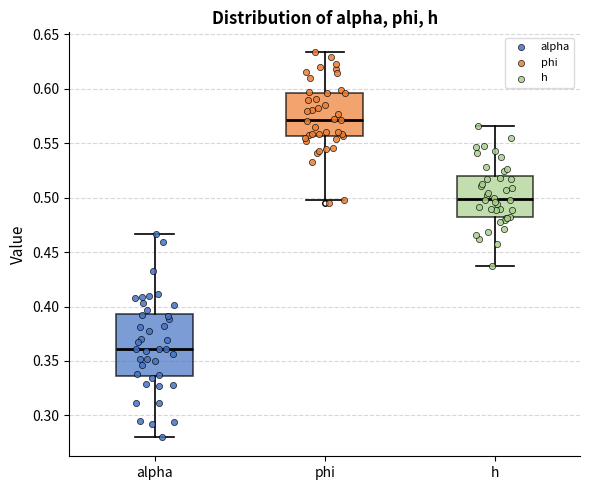

Which box is the tallest, from its lower edge to its upper edge?

alpha